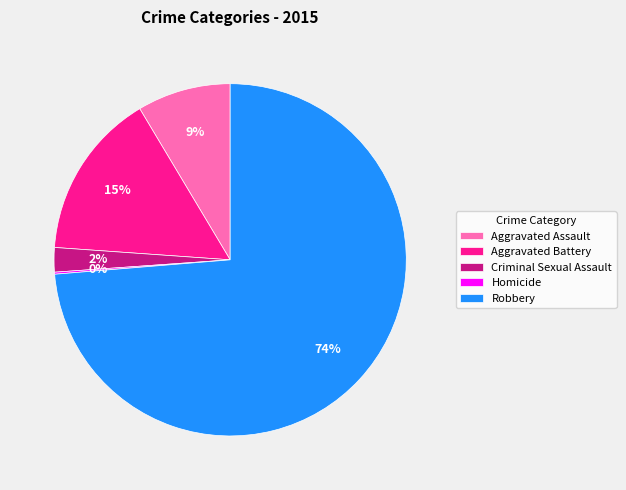

To the nearest percent, what is the average slice percentage?

20%